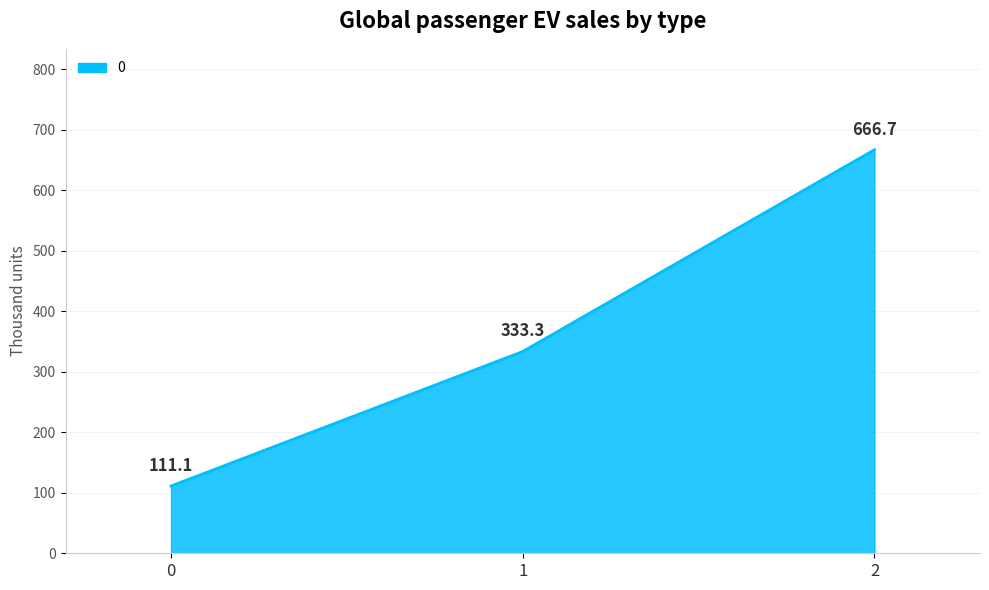

What is the difference between the maximum and minimum values?

555.6